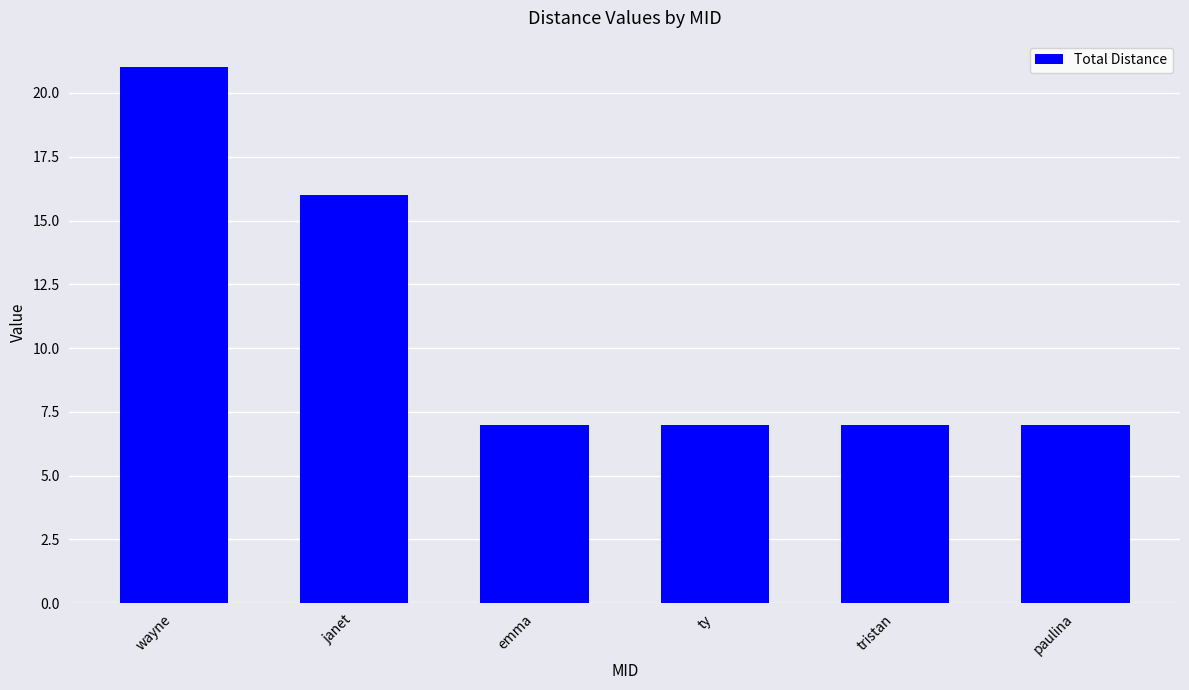

What is the maximum value shown in the chart?

21